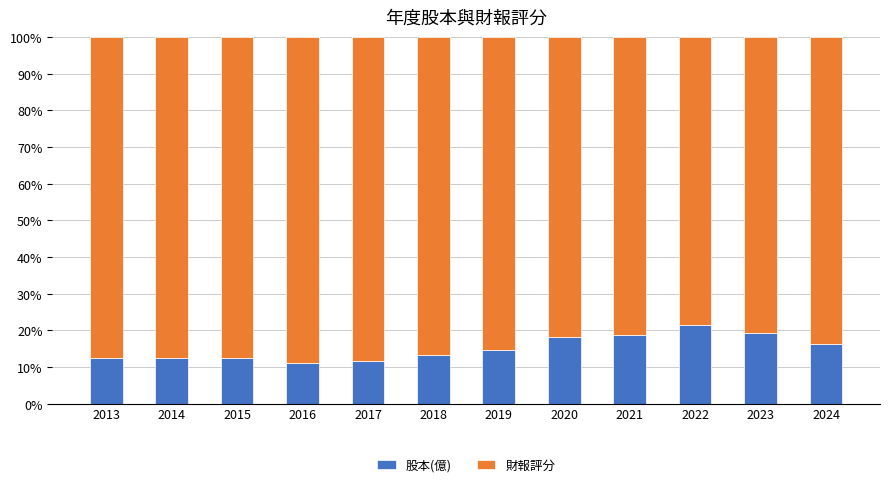

What is the total value across all series at 2018?

100.0